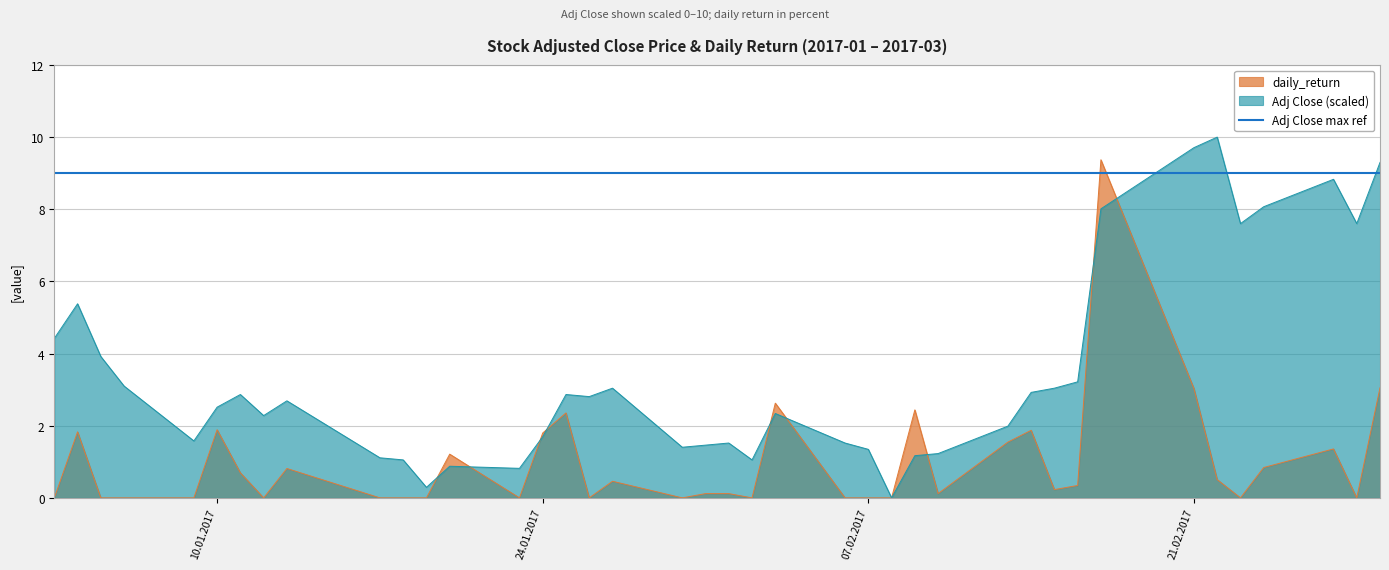

Is it true that daily_return equals 1.9 at 10.01.2017?

True